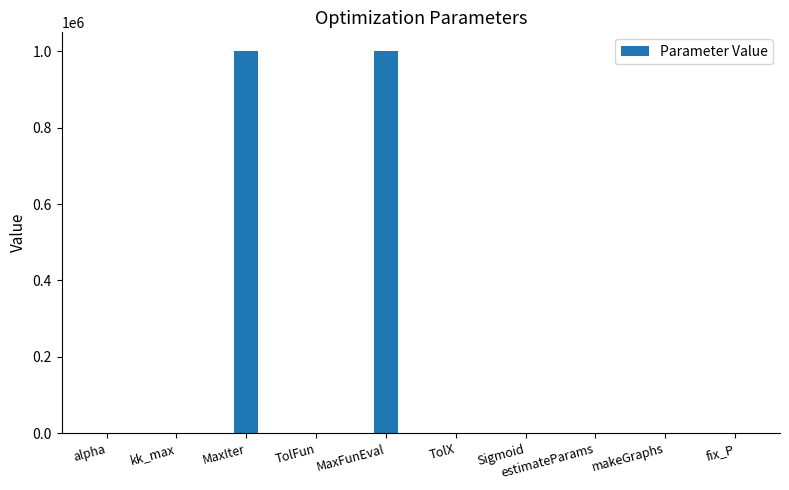

What is the sum of all values?

2000004.0